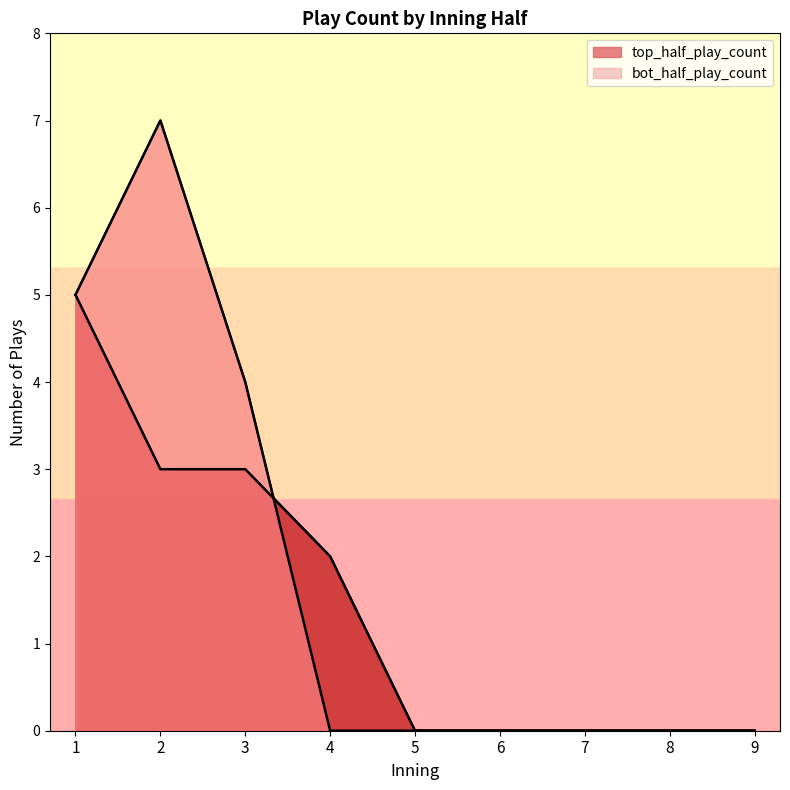

Which series changed the most between 1 and 7?

top_half_play_count